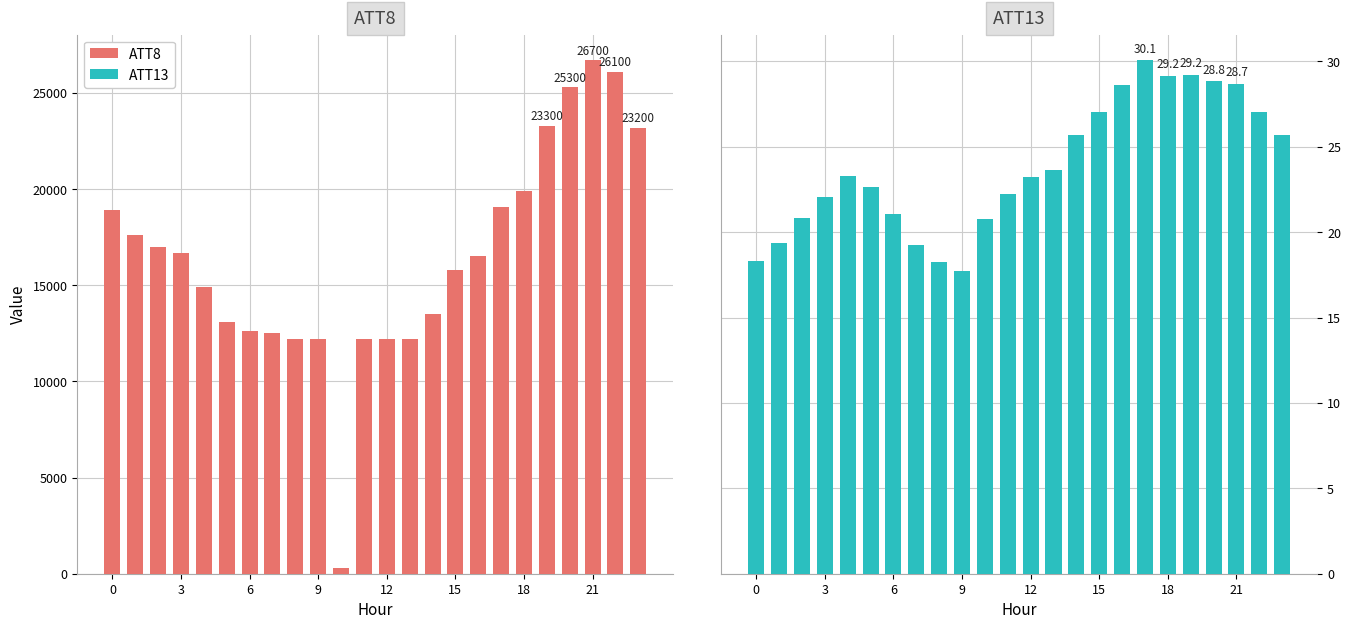

What are all the series names shown in the legend?

ATT8, ATT13